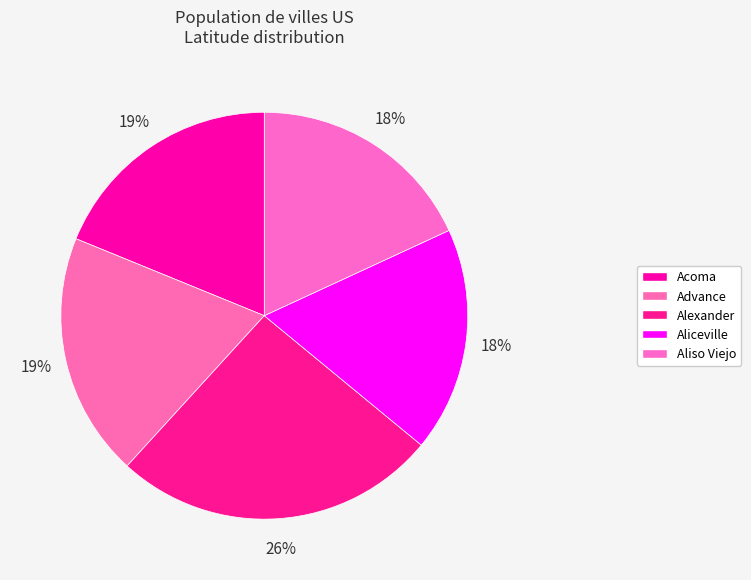

To the nearest percent, what is the difference between the Acoma and Advance slice percentages?

1%